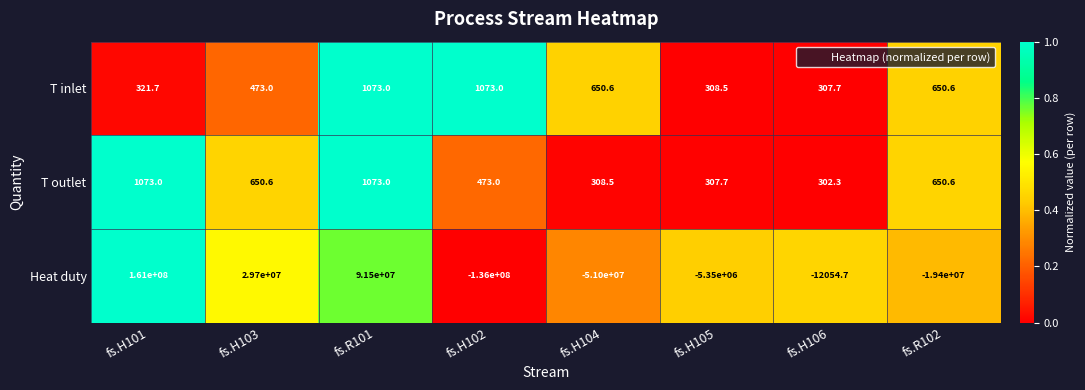

At fs.H105, list the series in order from largest to smallest.

T inlet, T outlet, Heat duty